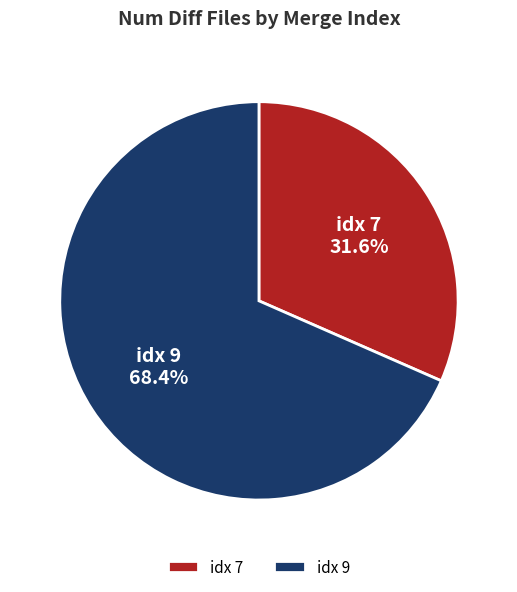

Count the number of slices in the pie.

2